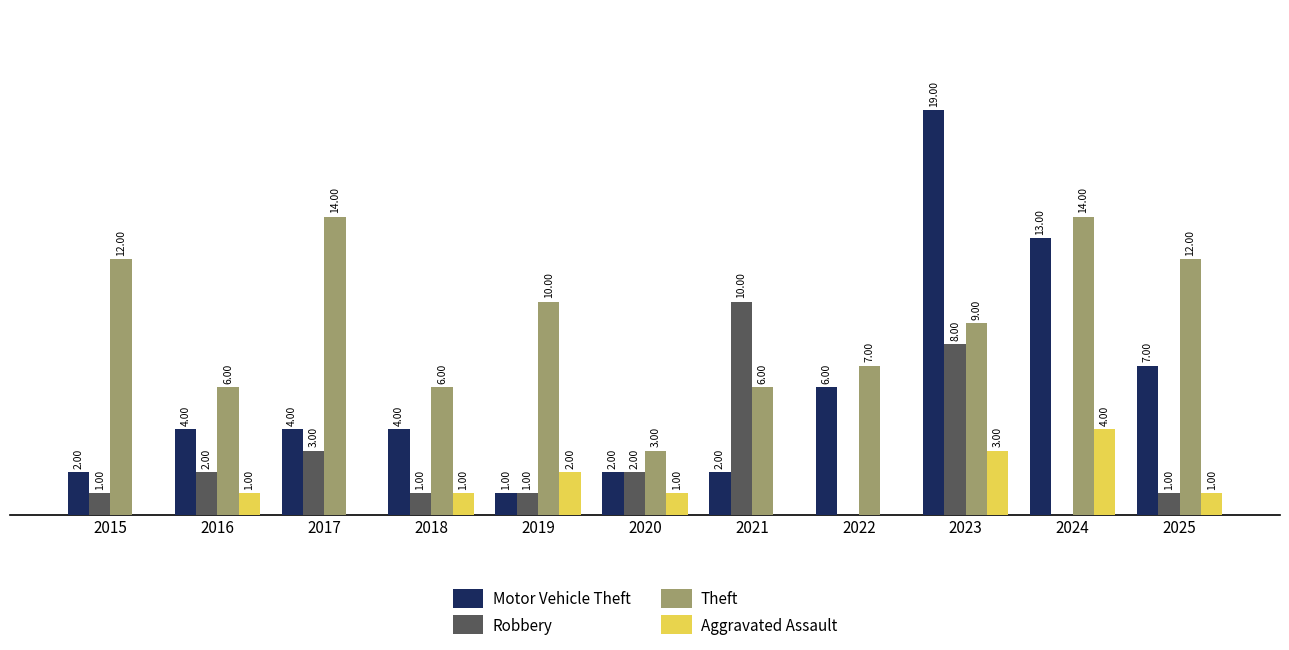

Which series has the largest total across all categories?

Theft